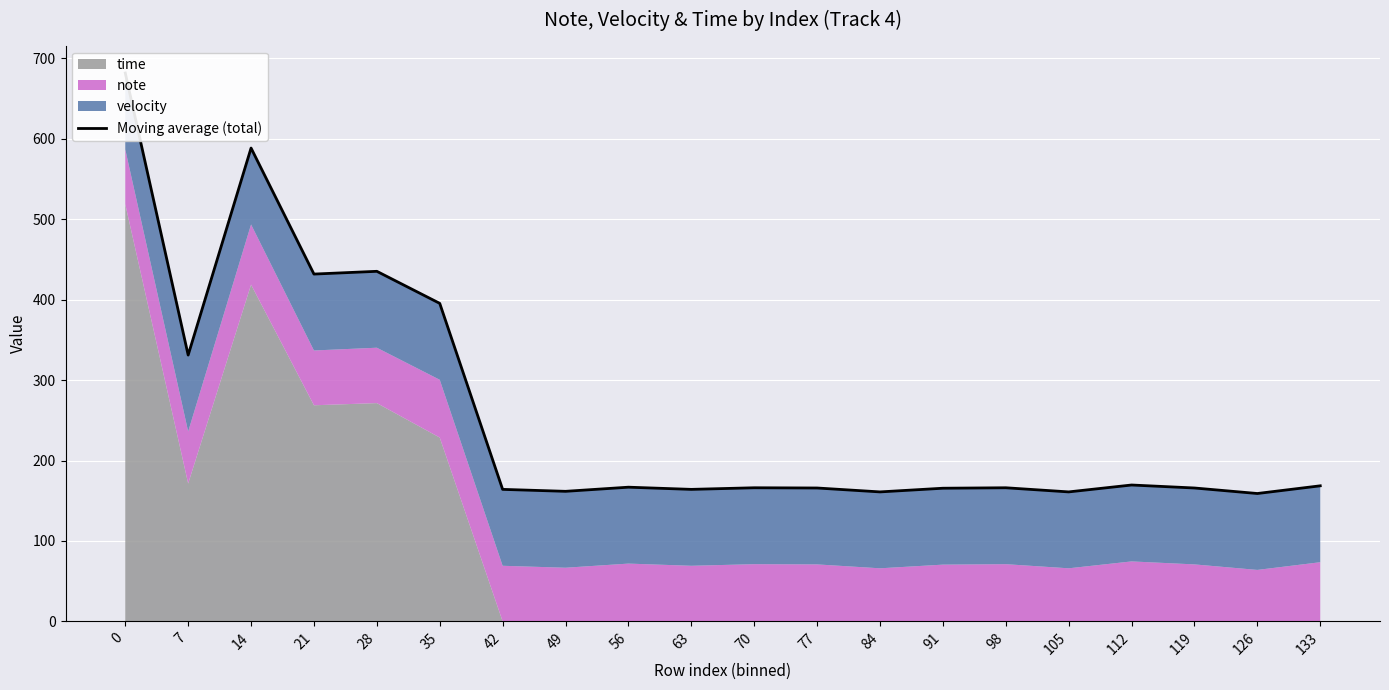

Reading left to right, list all the values displayed in this chart.

681.9	331.1	588.6	431.9	435.3	395.4	164.1	161.7	166.9	164.1	166.1	165.9	161.0	165.6	166.1	161.0	169.6	165.9	159.0	168.6